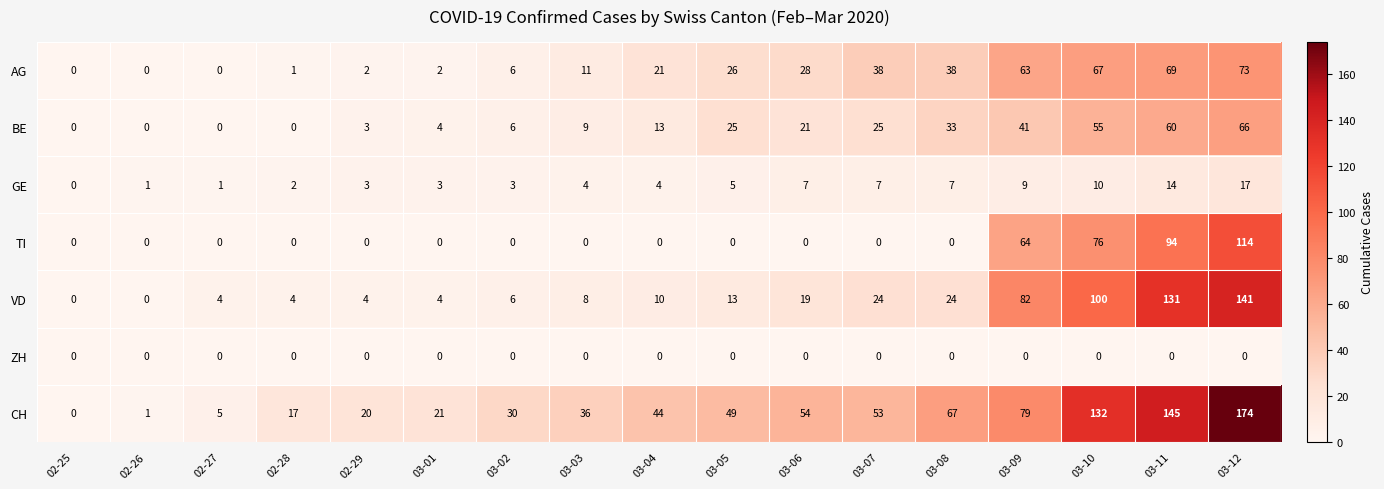

What is the greatest value displayed?

174